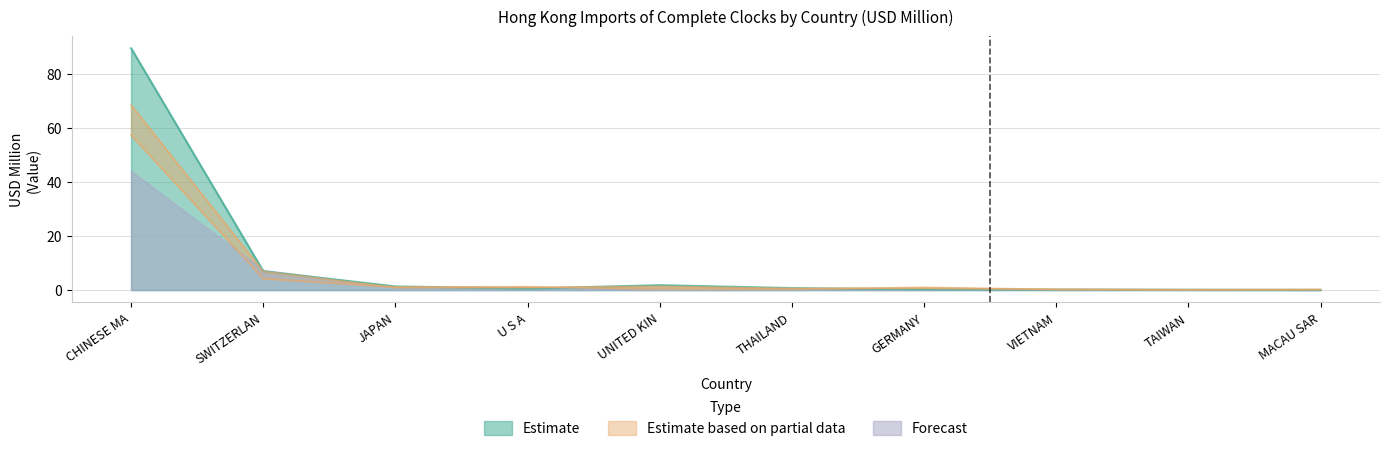

What position from the left is CHINESE MA?

1